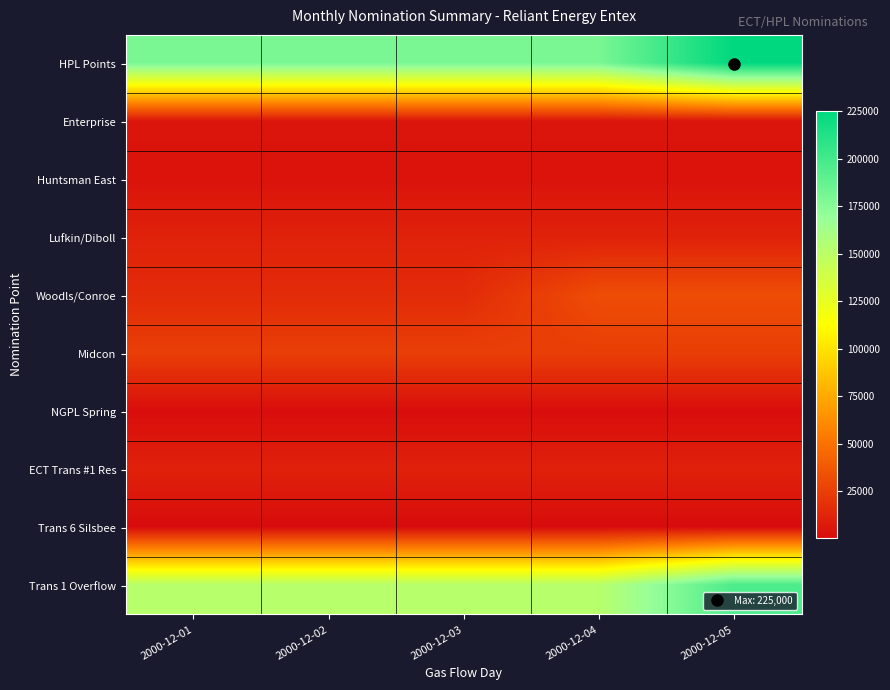

Which series has the largest total across all categories?

HPL Points